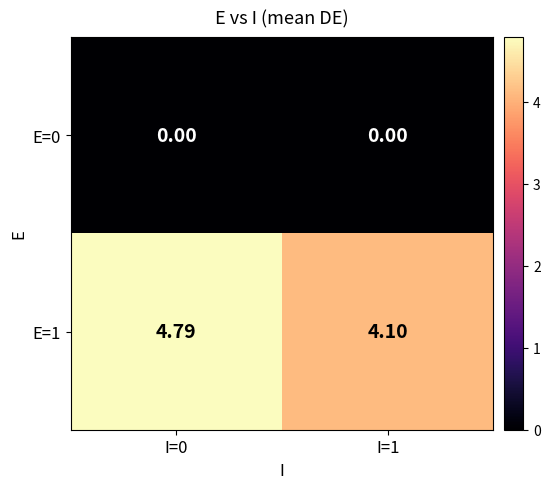

Is the value of E=0 at I=1 greater than the value of E=1 at I=1?

No